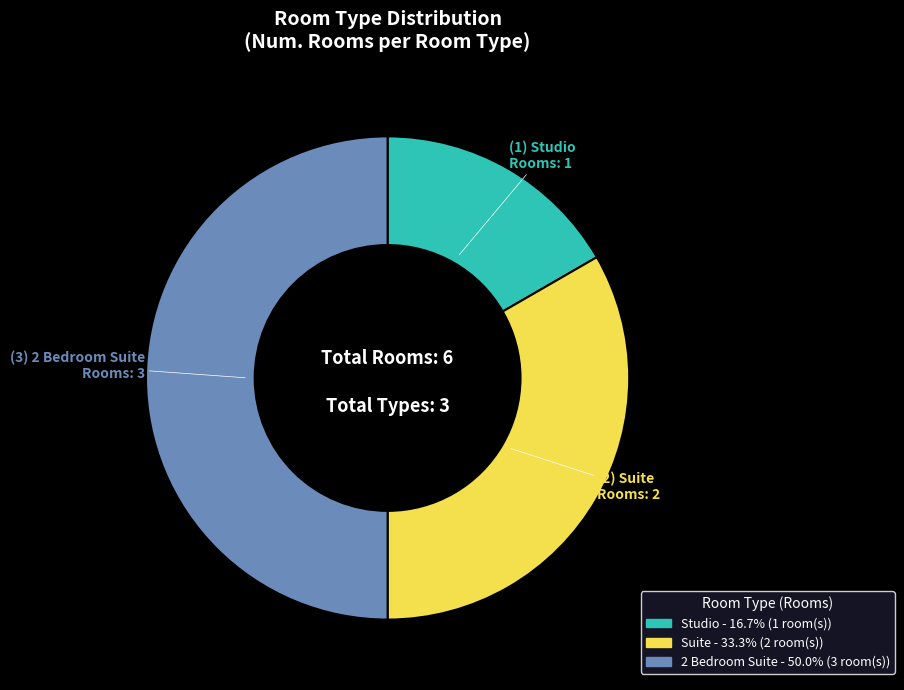

Is the sum of 2 Bedroom Suite and Suite greater than half?

Yes